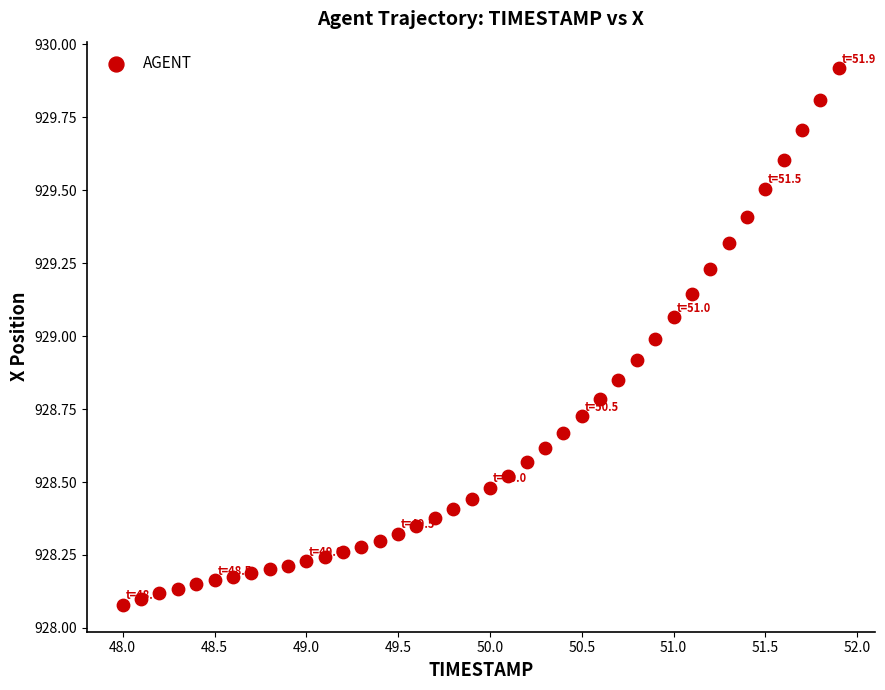

What is the range of Y values (max minus min)?

1.8